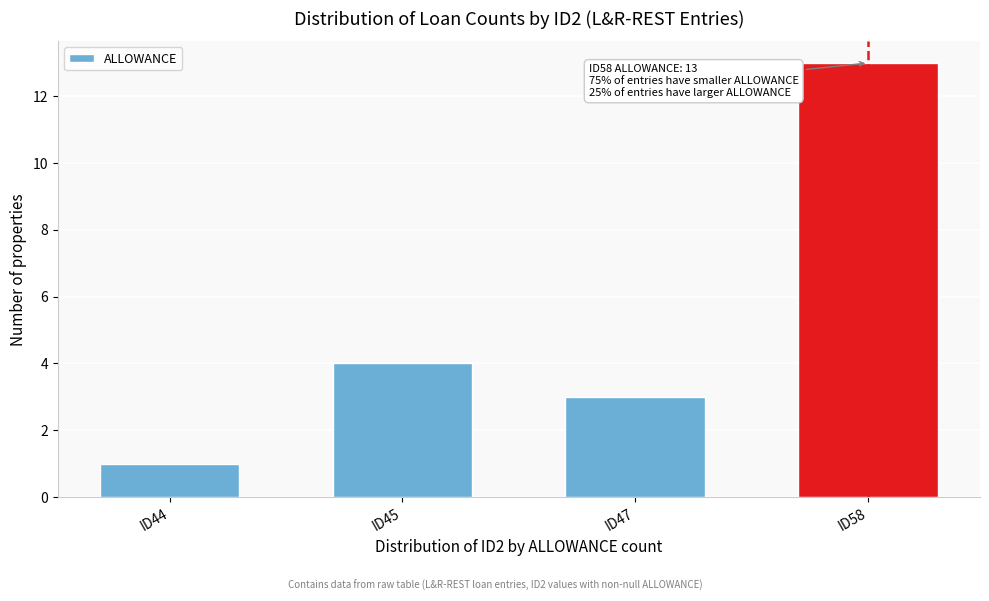

Reading left to right, extract all data points from this chart.

ID44=1	ID45=4	ID47=3	ID58=13